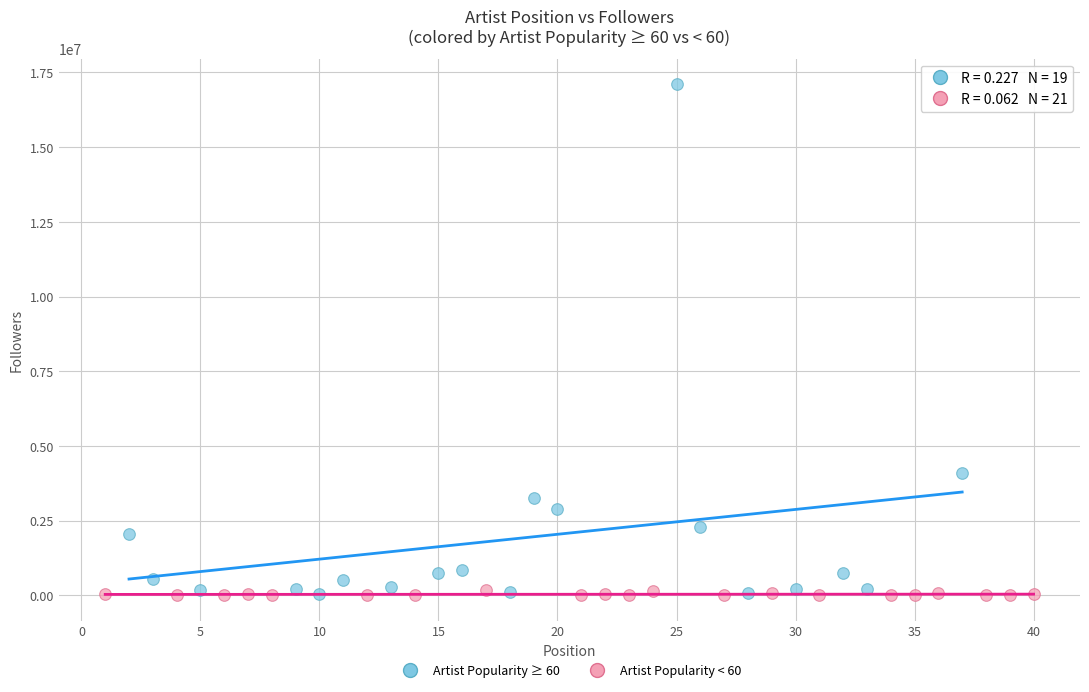

What are all the series names shown in the legend?

Artist Popularity ≥ 60, Artist Popularity < 60